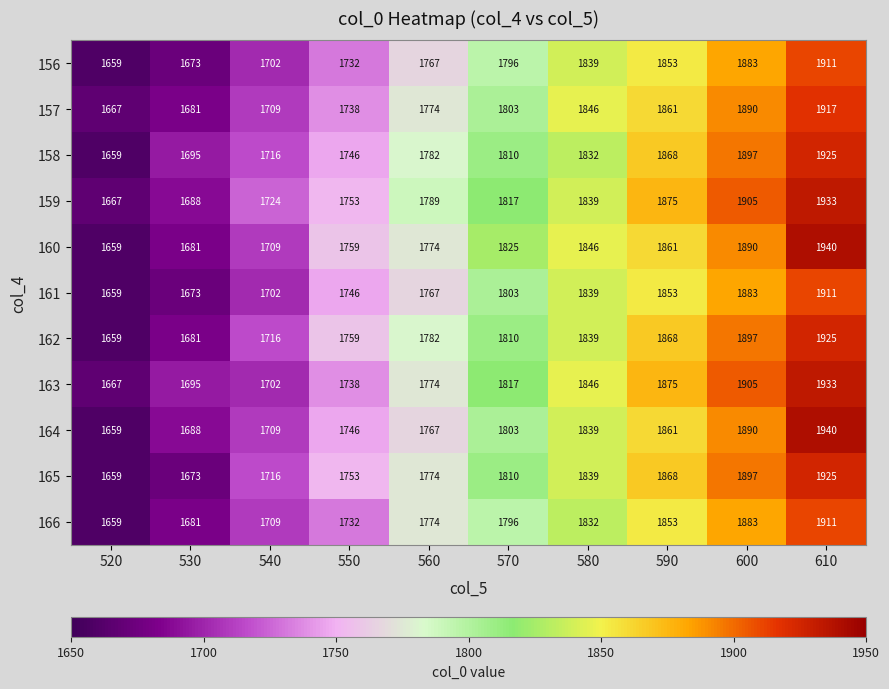

Is it true that 162 equals 1782 at 560?

True